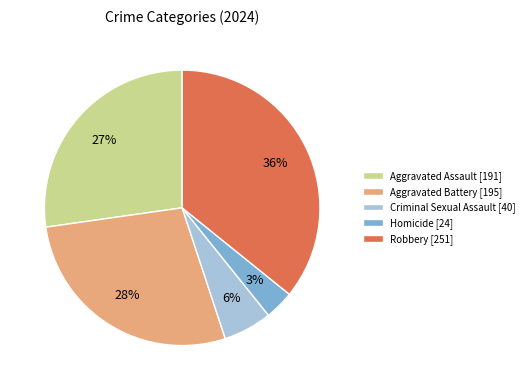

Does Aggravated Battery represent more than half of the total?

No